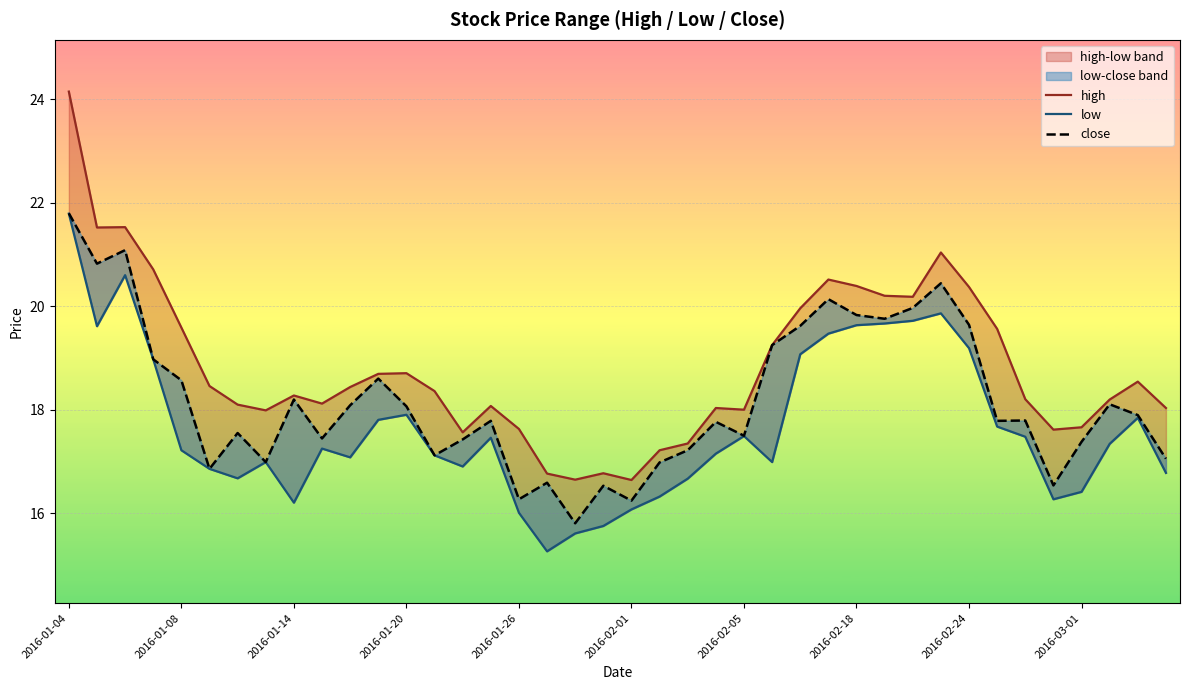

True or false: high and low cross at least once.

False